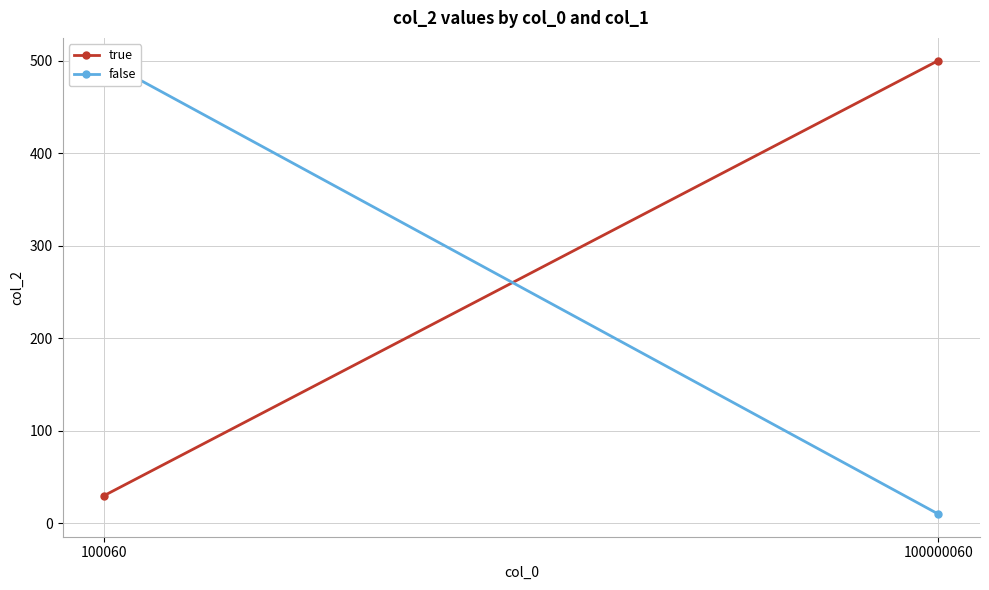

What is the total value across all series at 100000060?

510